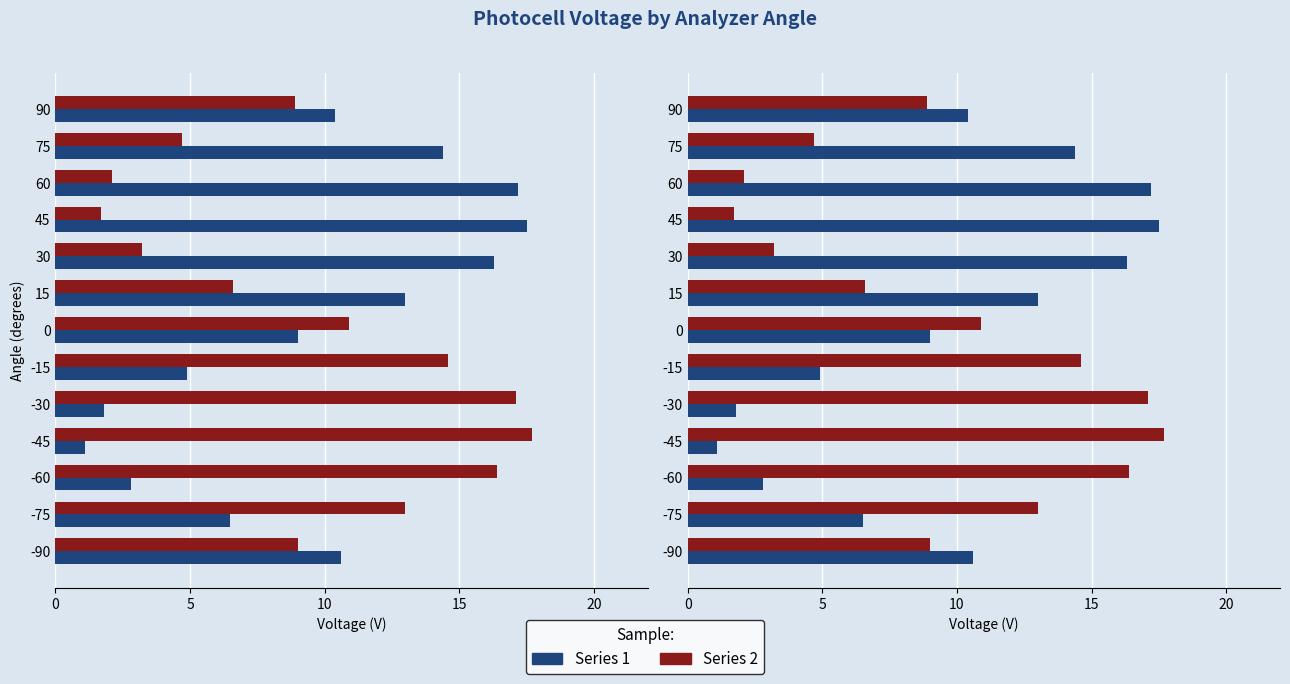

What is the value of the Series 1 bar at the 10th from the left?

1.1